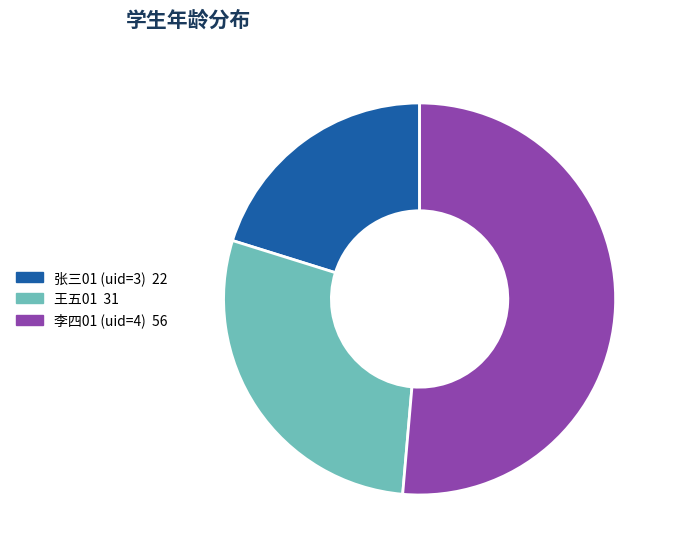

Which has a higher value, 张三01 (uid=3) or 李四01 (uid=4)?

李四01 (uid=4)